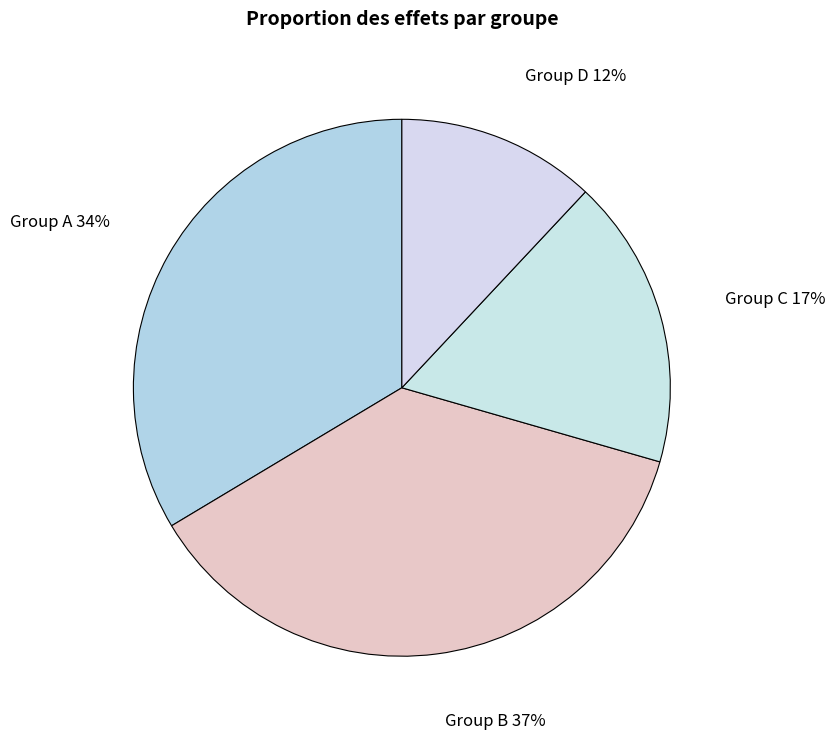

Rank the categories by value from lowest to highest.

Group D 12%, Group C 17%, Group A 34%, Group B 37%